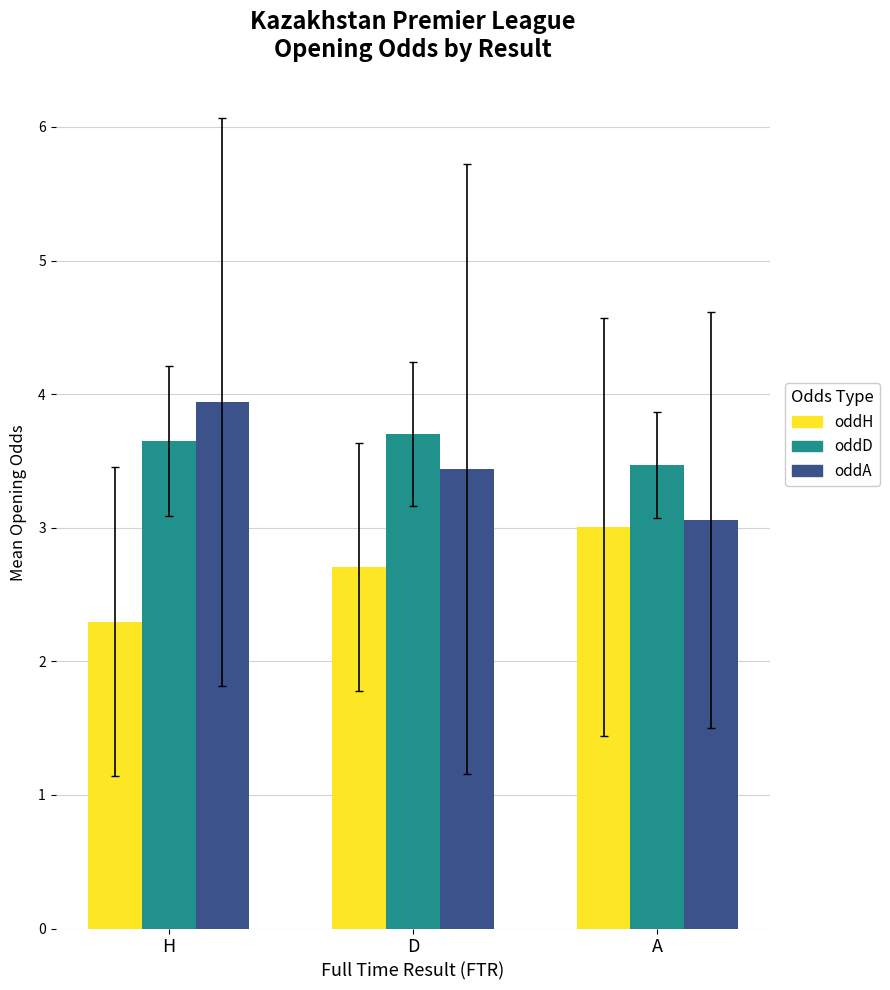

True or false: oddD has a value of 5.5 at A.

False